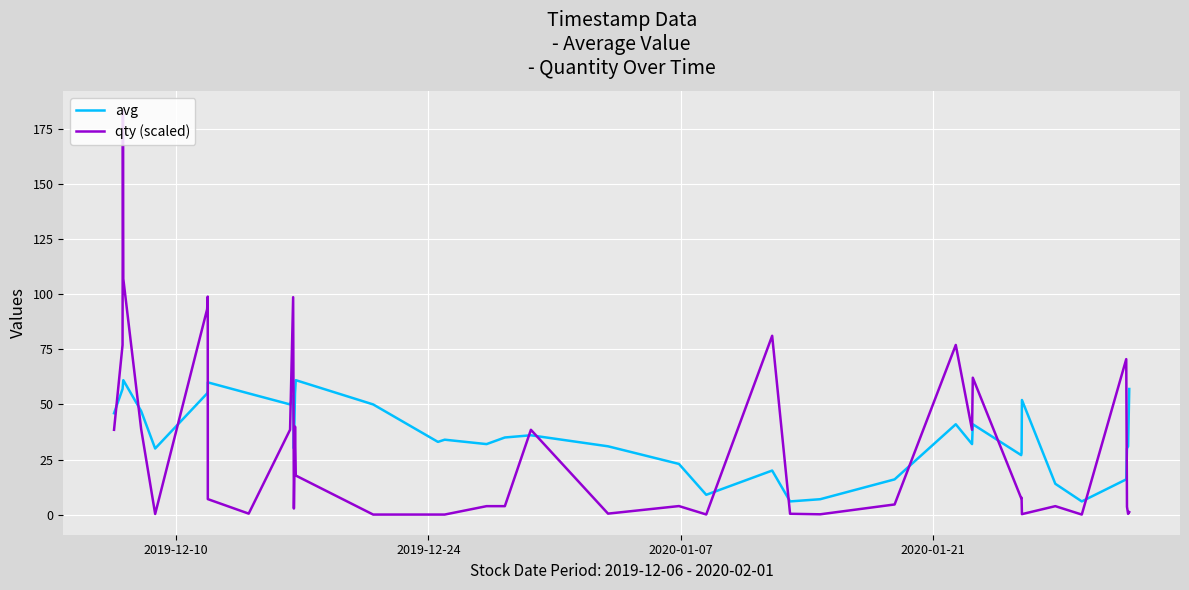

Does the chart display data point markers on the line(s)?

No